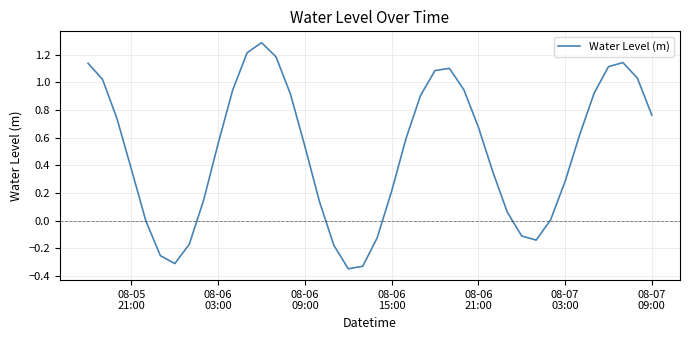

What is the difference between the maximum and minimum values?

1.6